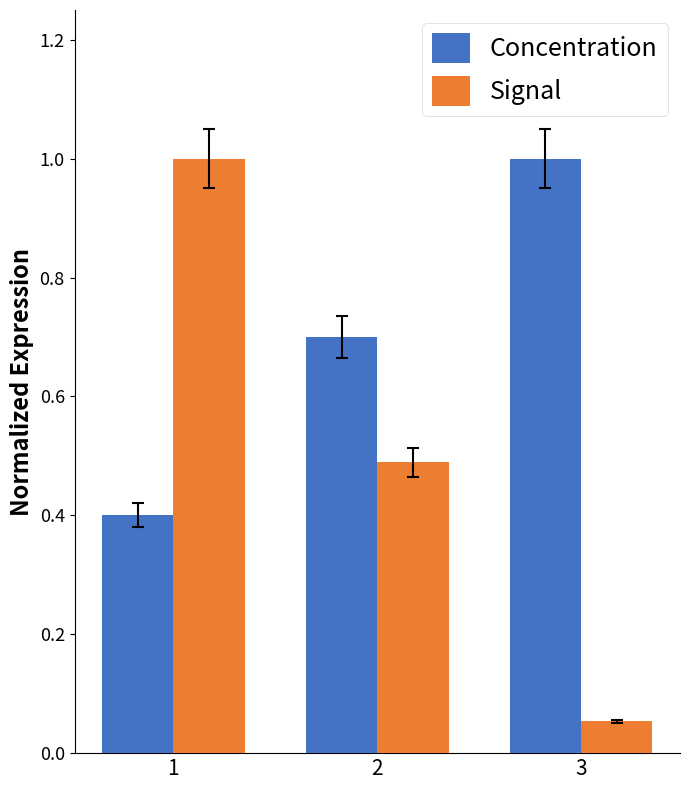

Which series has the widest spread of values?

Signal